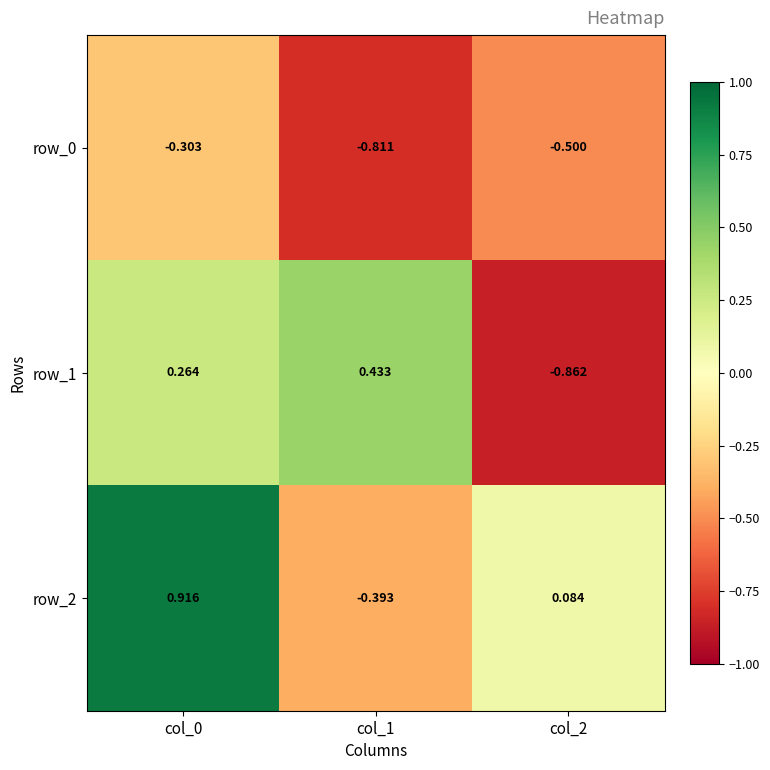

List the series in order of their overall mean, lowest first.

row_0, row_1, row_2